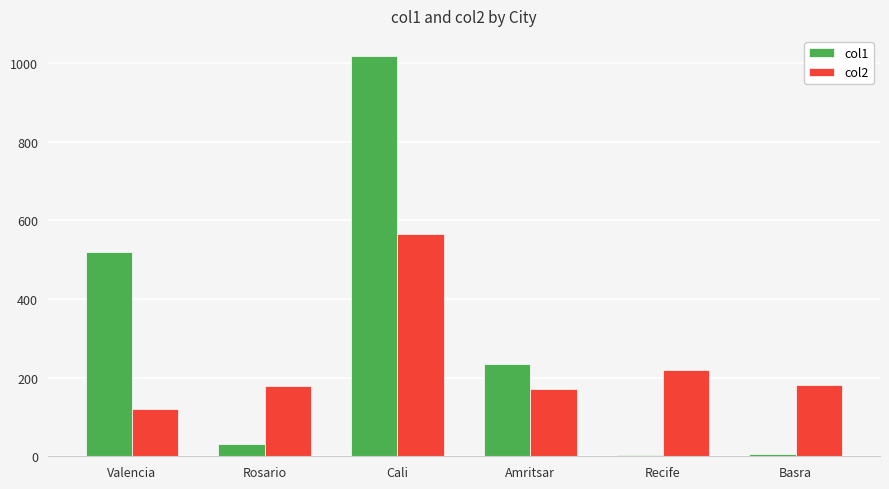

What is the difference between the col2 values at Valencia and Rosario?

60.0